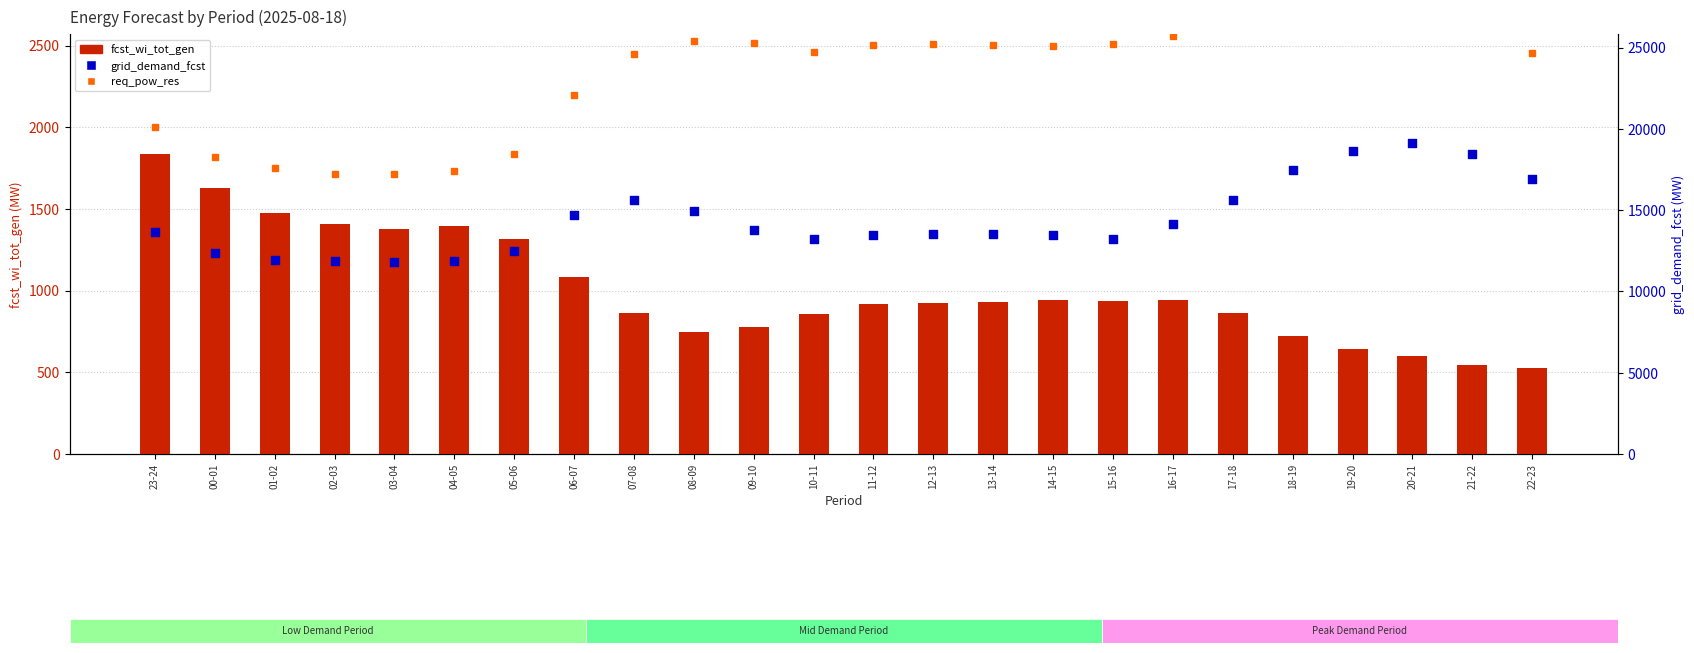

Which series has the widest spread of Y values?

grid_demand_fcst